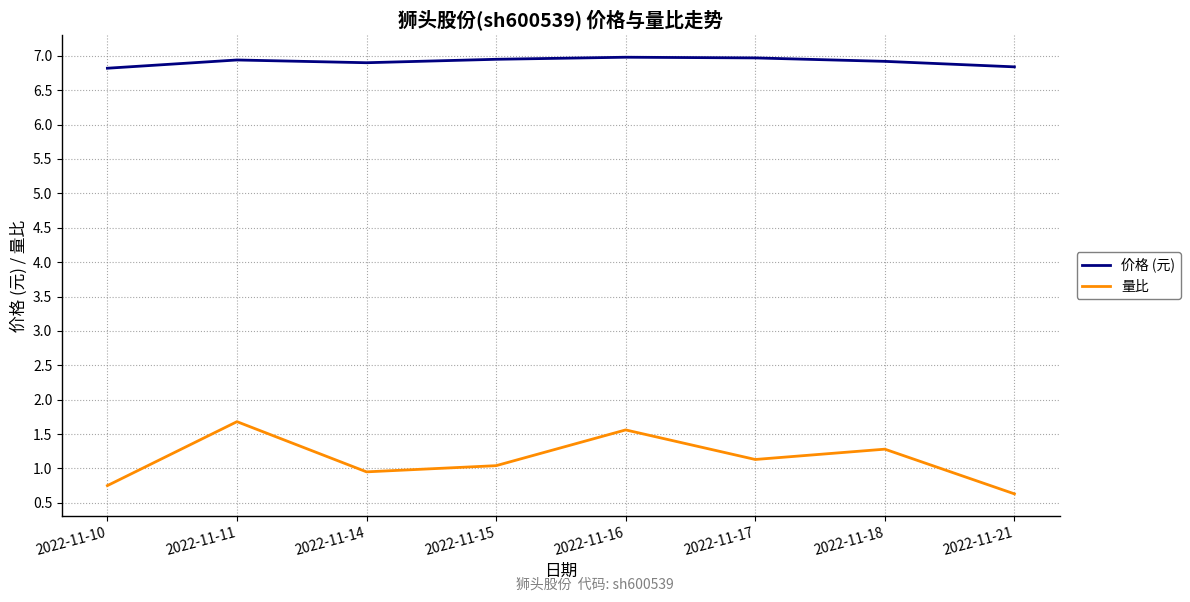

What is the total value across all series at 2022-11-16?

8.5